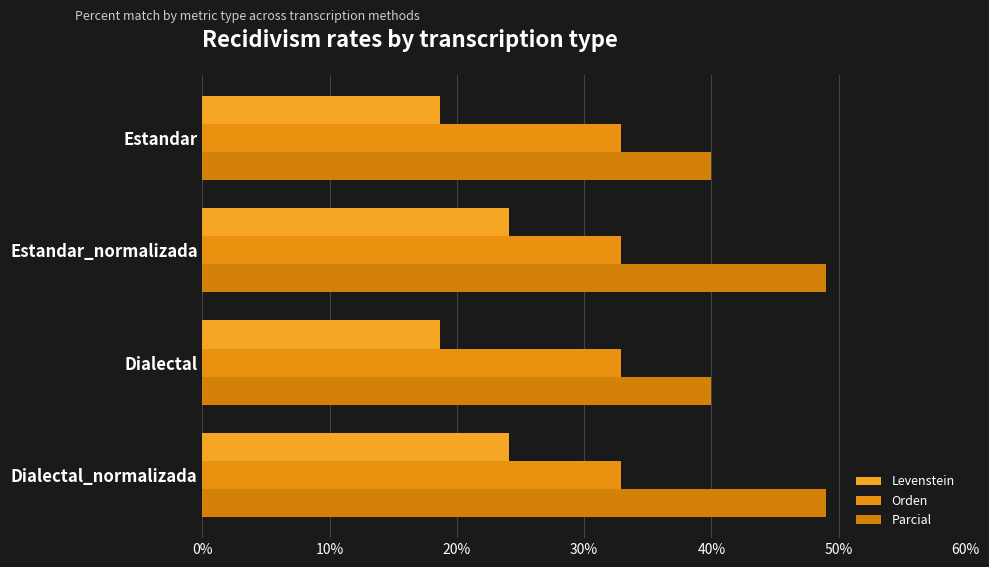

How many distinct data groups are displayed?

3